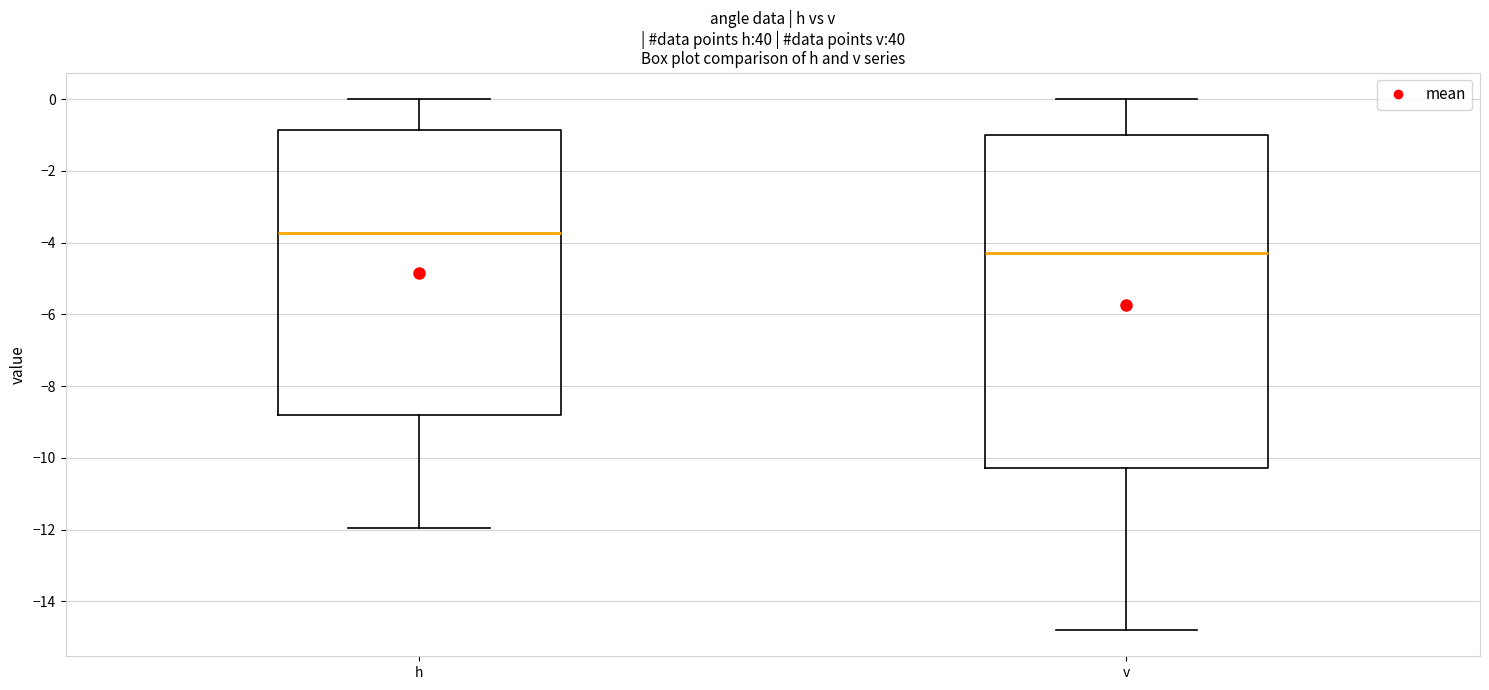

Comparing the boxes themselves (not the whiskers), which one is the tallest?

v